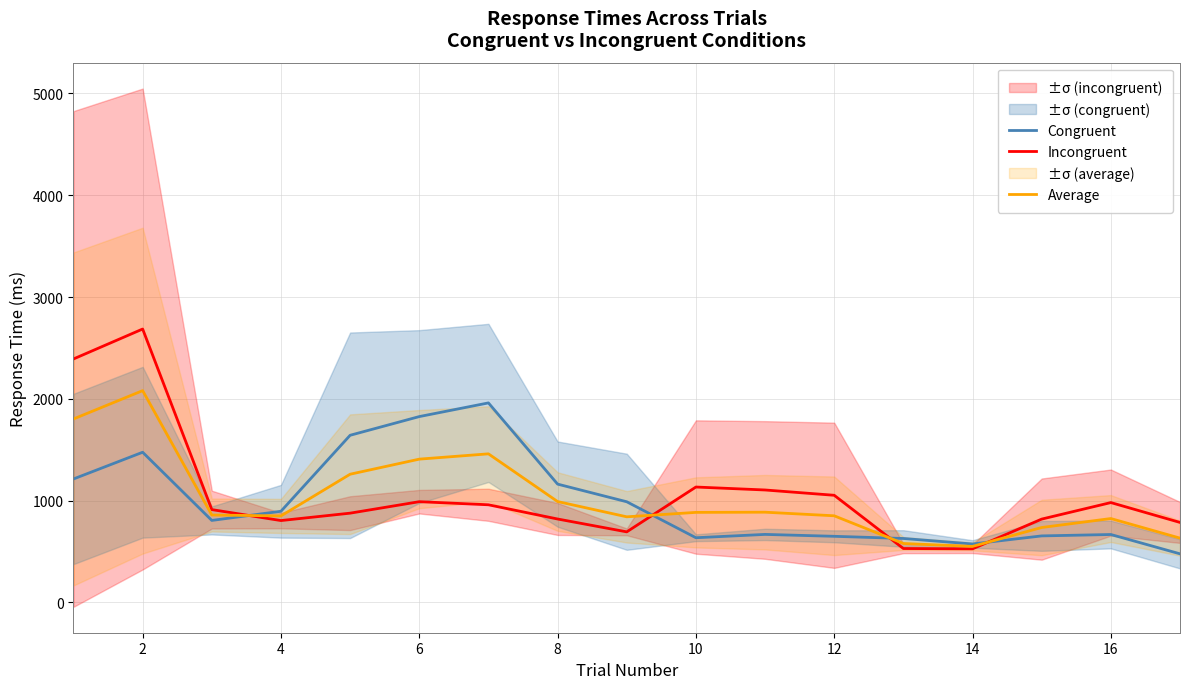

At how many categories does at least one series exceed 2504?

1